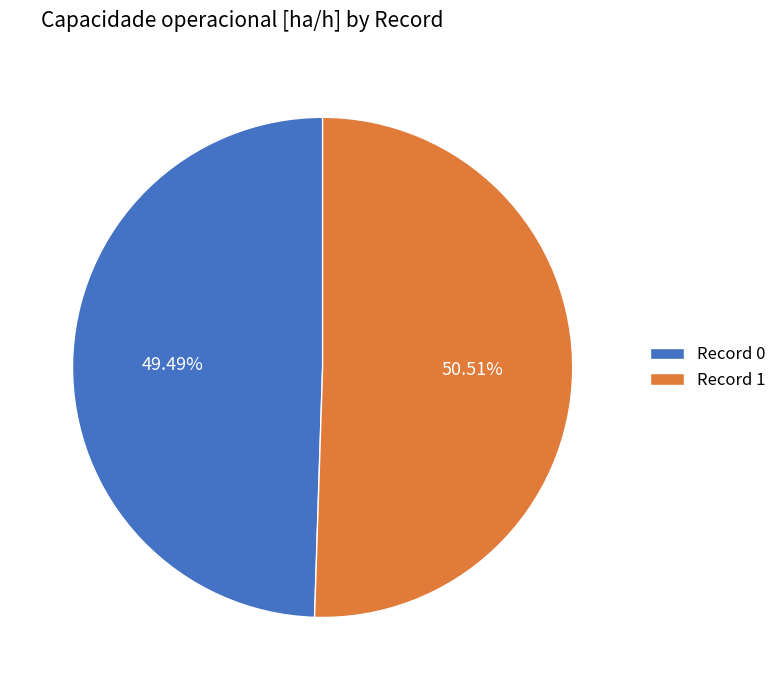

Combined, do Record 1 and Record 0 account for over 50%?

Yes